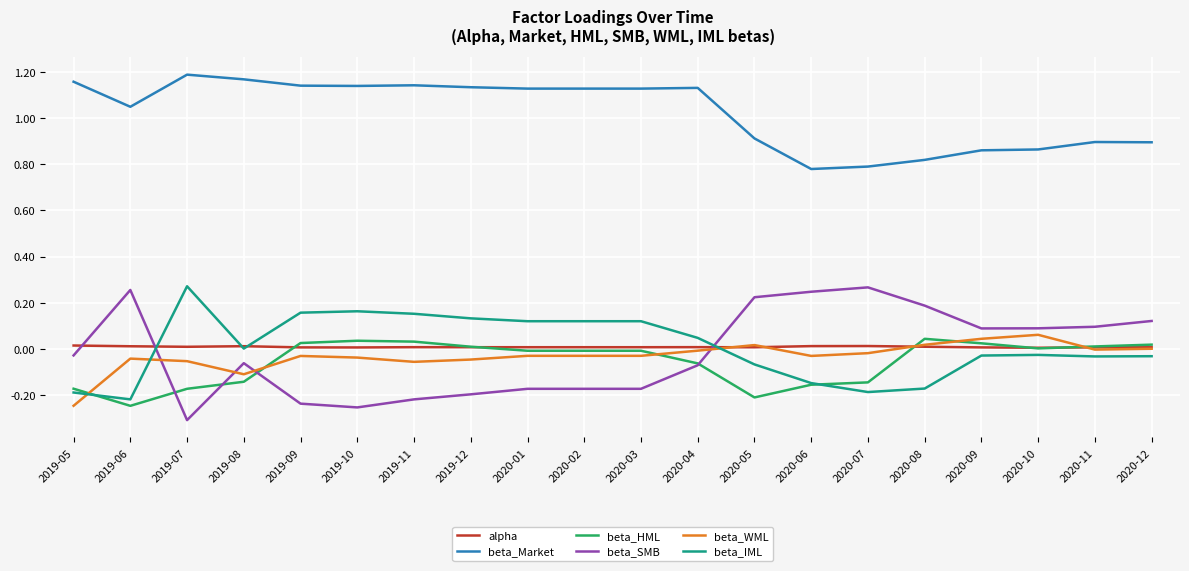

At how many categories does at least one series exceed 0?

20